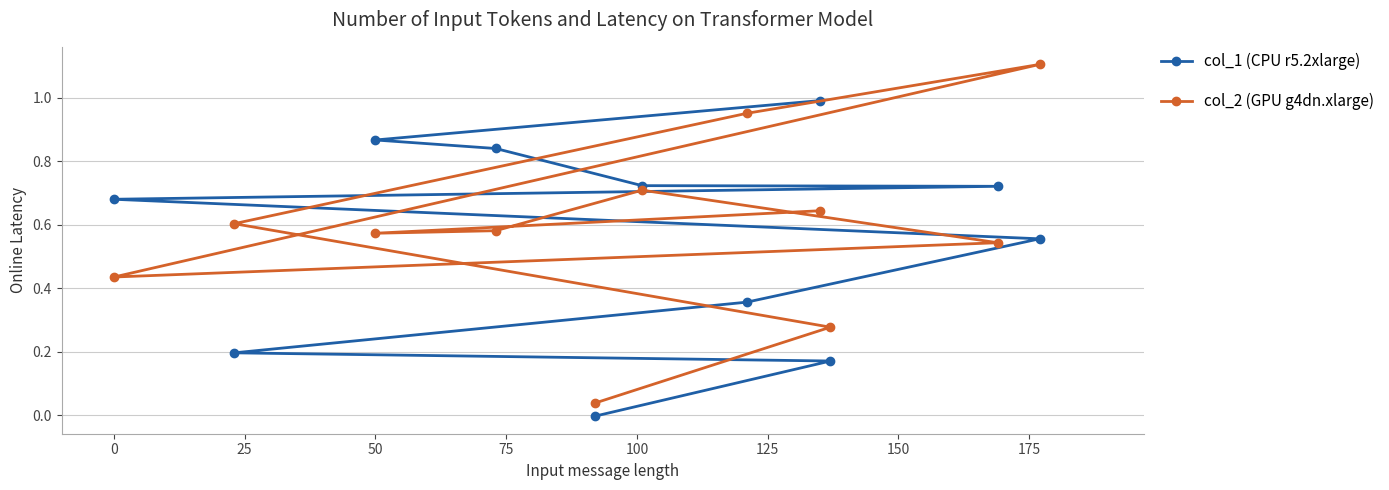

Which series has the largest range (max minus min)?

col_2 (GPU g4dn.xlarge)